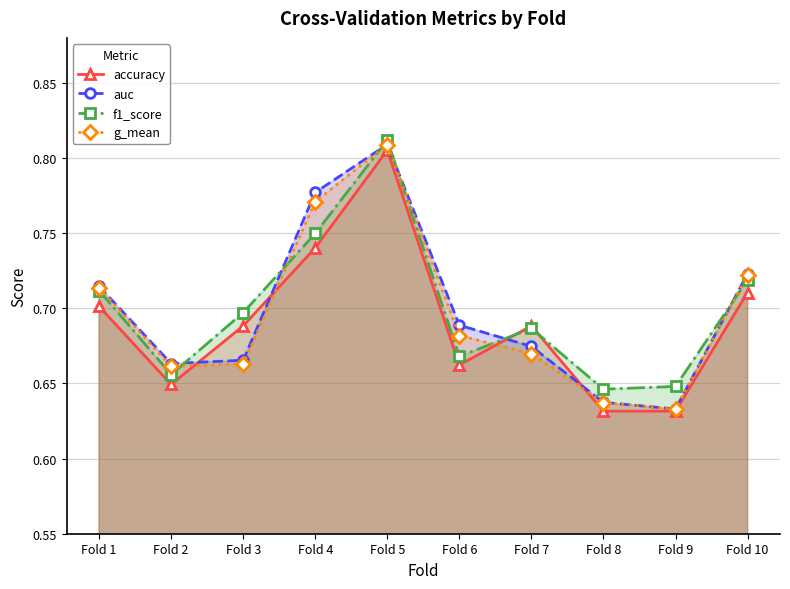

What value does the auc series have at Fold 4?

0.8